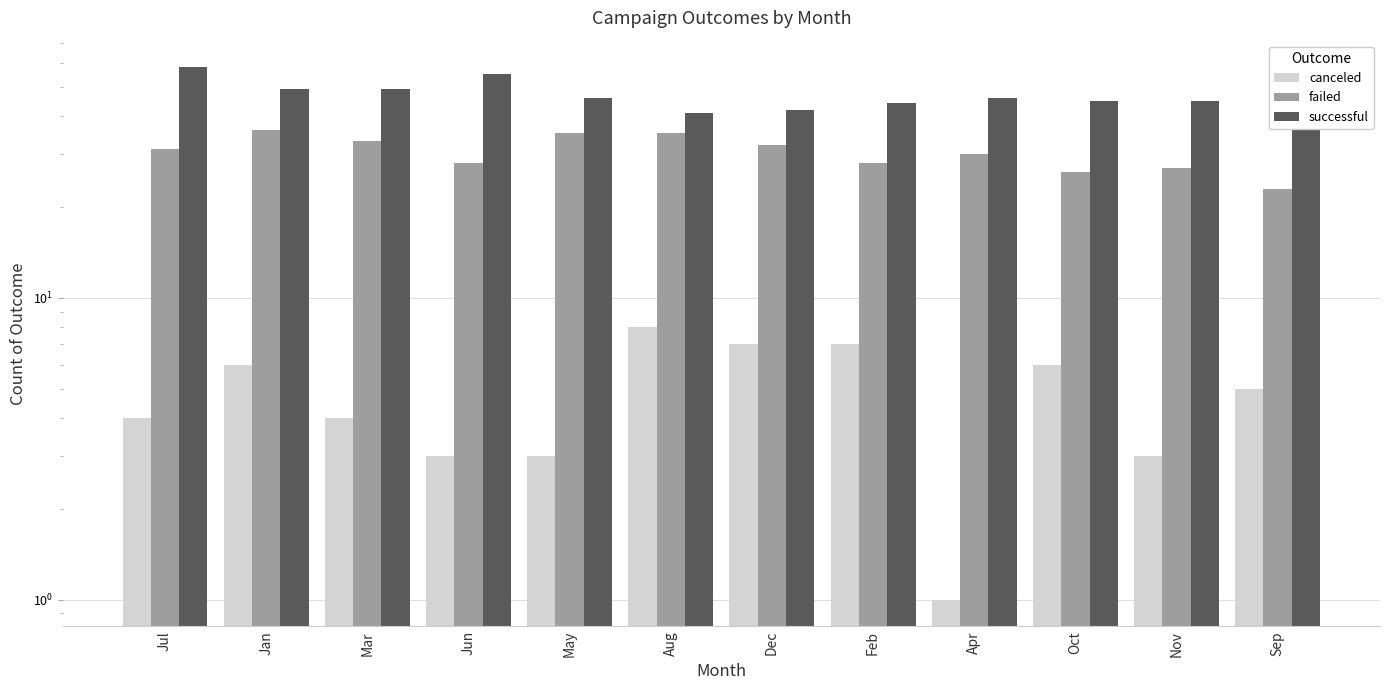

Reading left to right, extract all data points from this chart.

canceled: Jul=4	Jan=6	Mar=4	Jun=3	May=3	Aug=8	Dec=7	Feb=7	Apr=1	Oct=6	Nov=3	Sep=5
failed: Jul=31	Jan=36	Mar=33	Jun=28	May=35	Aug=35	Dec=32	Feb=28	Apr=30	Oct=26	Nov=27	Sep=23
successful: Jul=58	Jan=49	Mar=49	Jun=55	May=46	Aug=41	Dec=42	Feb=44	Apr=46	Oct=45	Nov=45	Sep=45